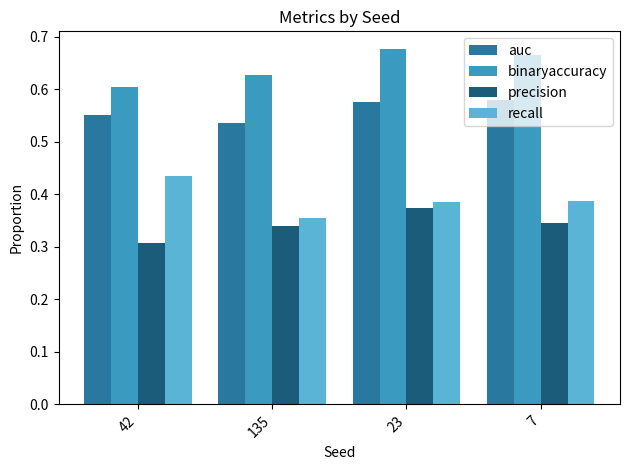

Rank the series by their maximum value, from highest to lowest.

binaryaccuracy, auc, recall, precision